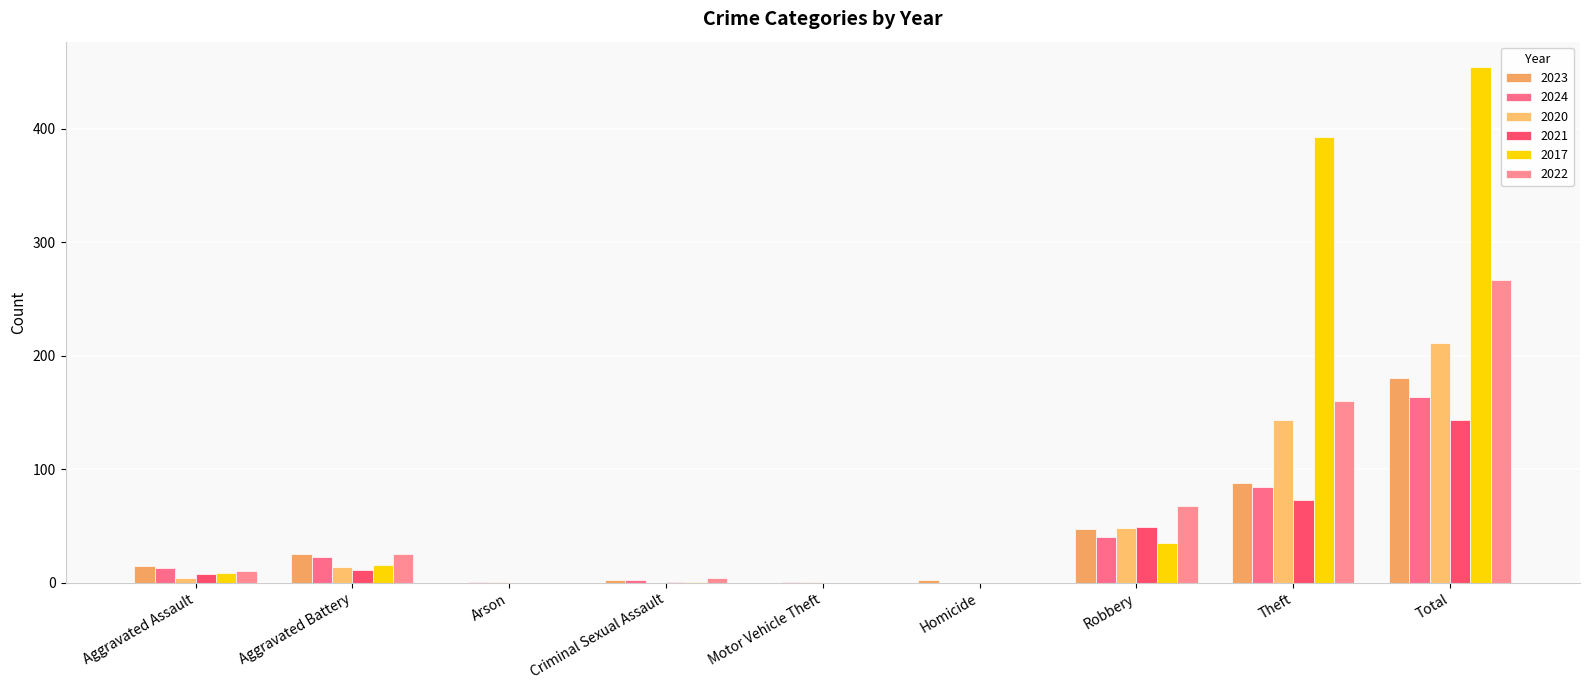

What is the average value of the 2021 series?

32